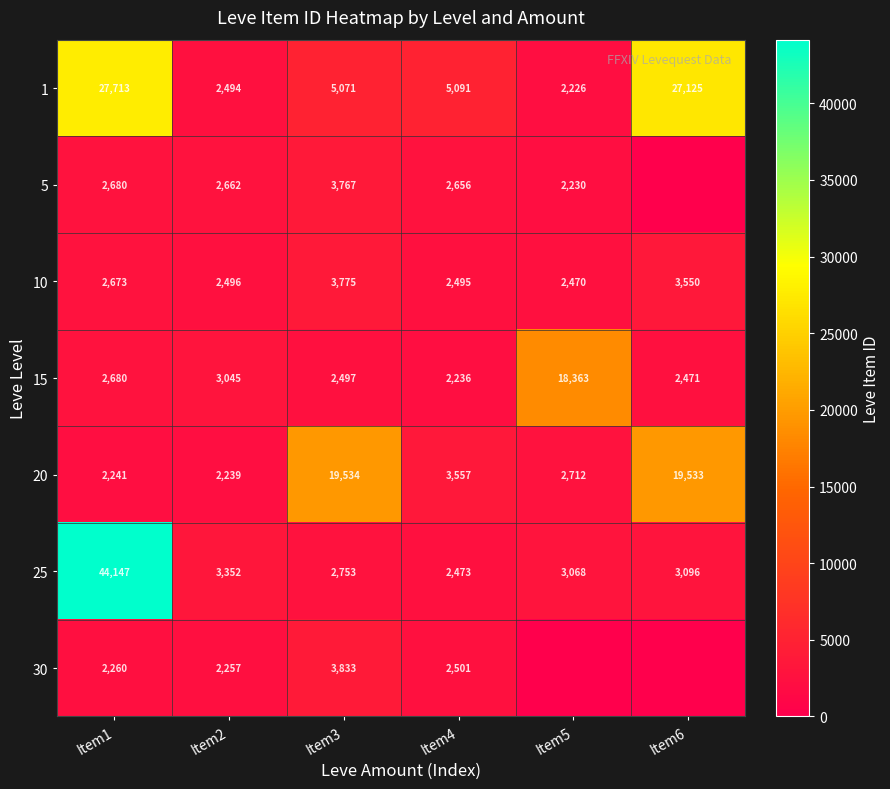

Is it true that 1 equals 5071 at Item3?

True